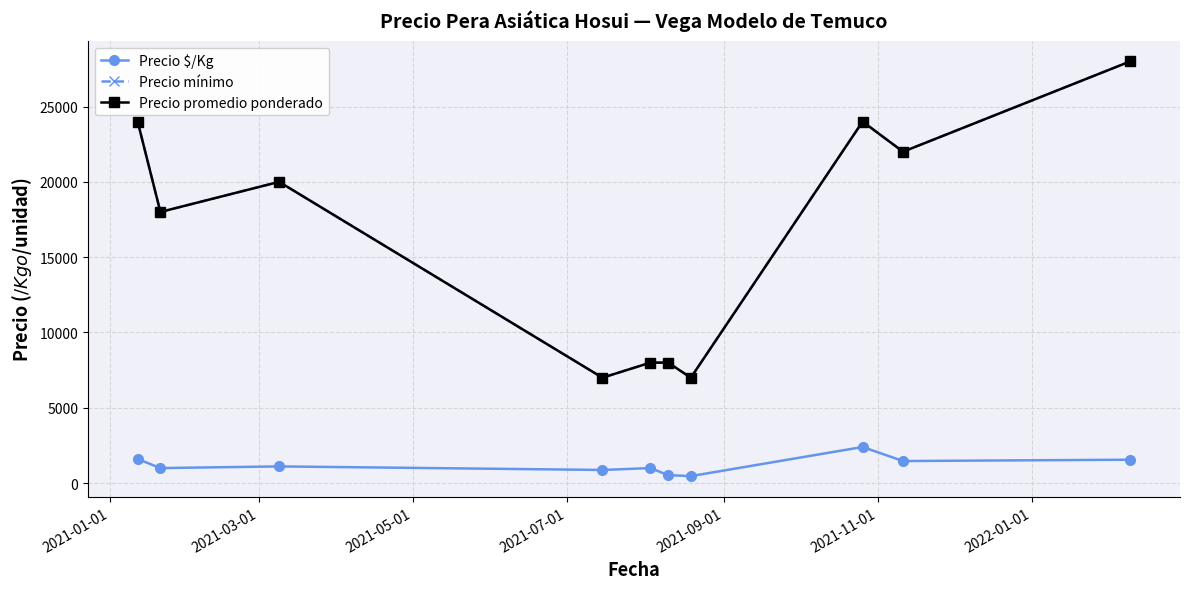

Is this an area chart (filled region under the line)?

No